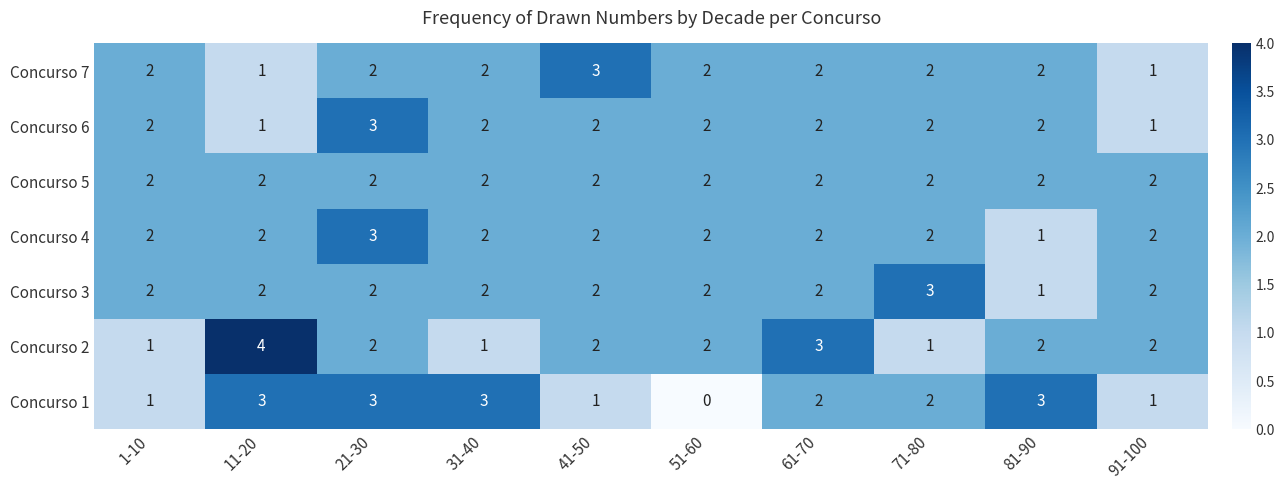

Which category has the highest value across all series?

11-20